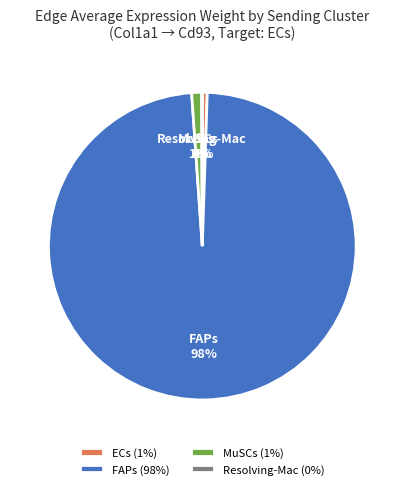

Combined, do MuSCs and FAPs account for over 50%?

Yes